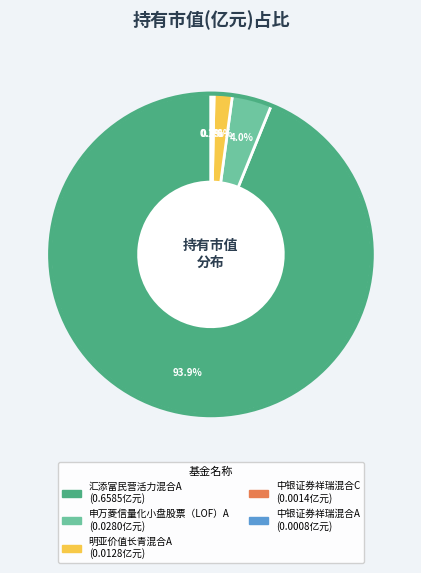

What percentage do 明亚价值长青混合A and 汇添富民营活力混合A together represent?

95.7%